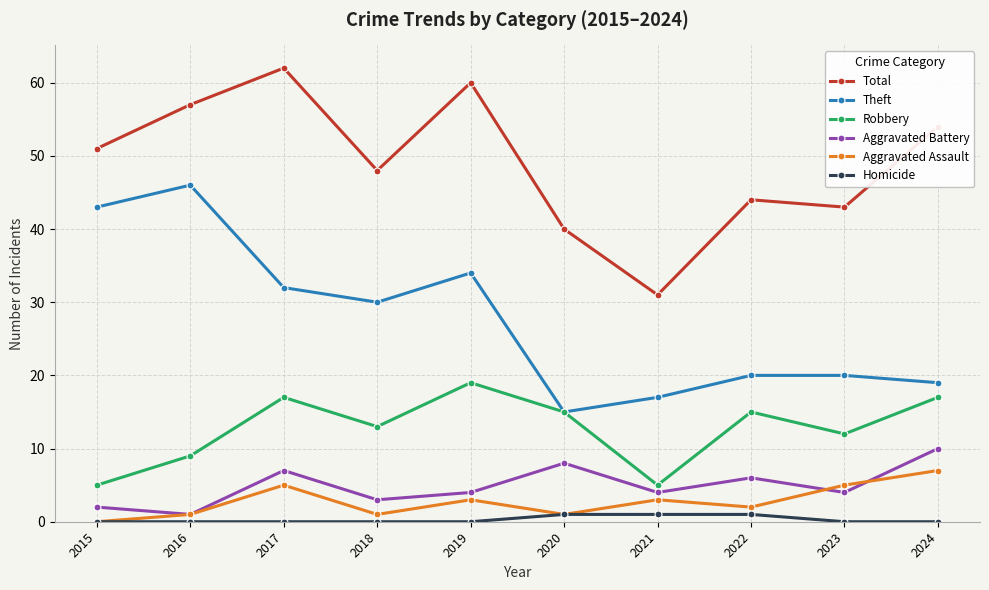

What is the total value across all series at 2019?

120